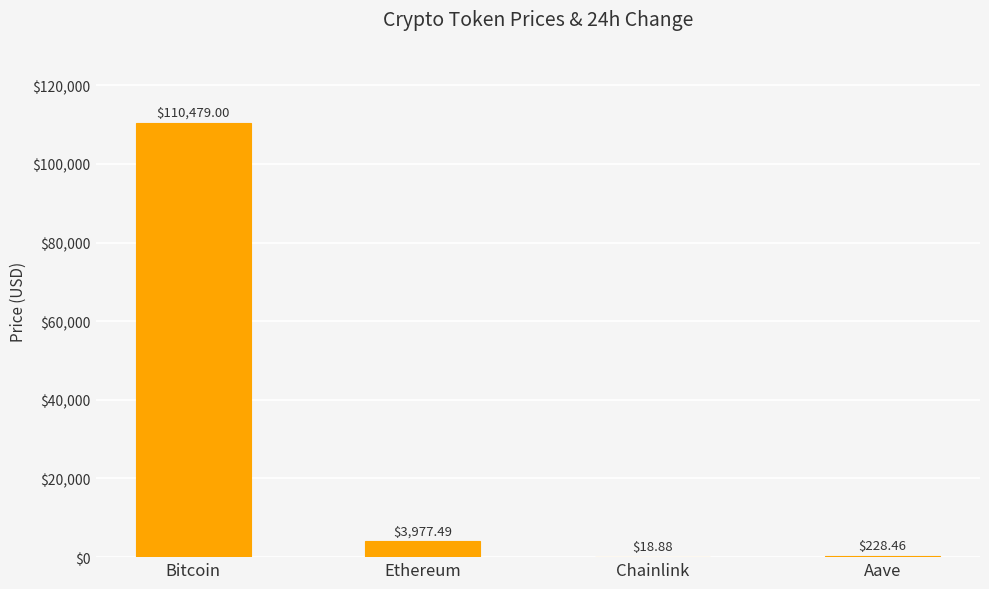

How many distinct data groups are displayed?

1